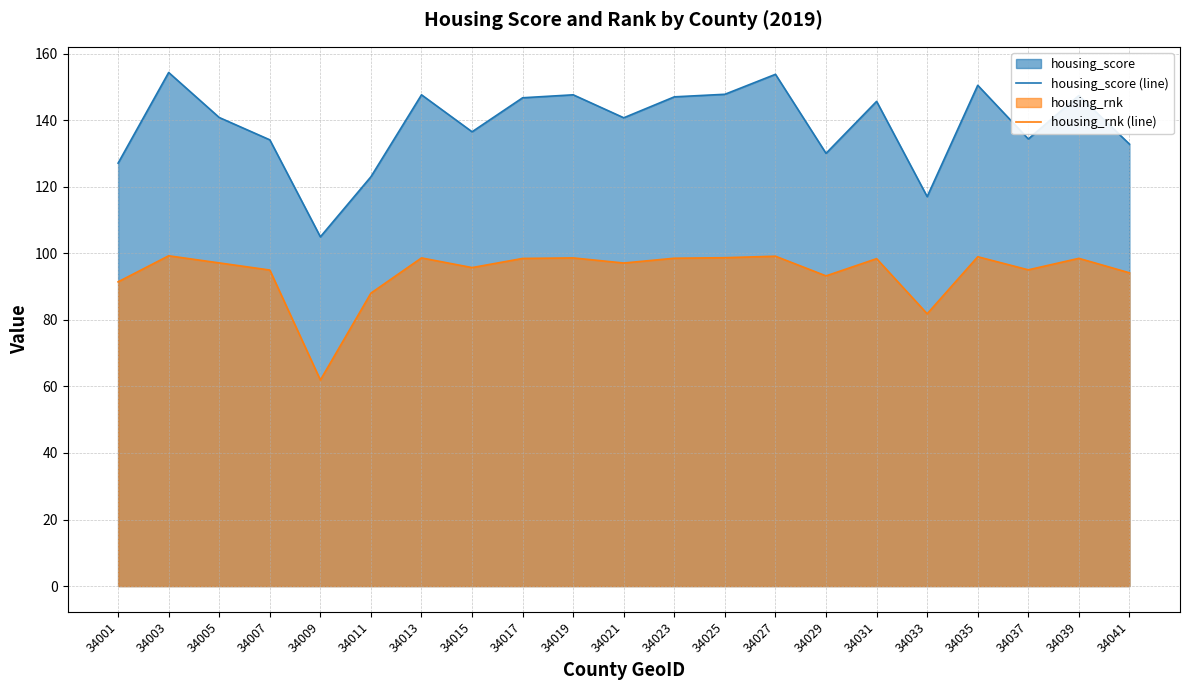

What is the difference between the housing_score (line) values at 34001 and 34005?

13.7